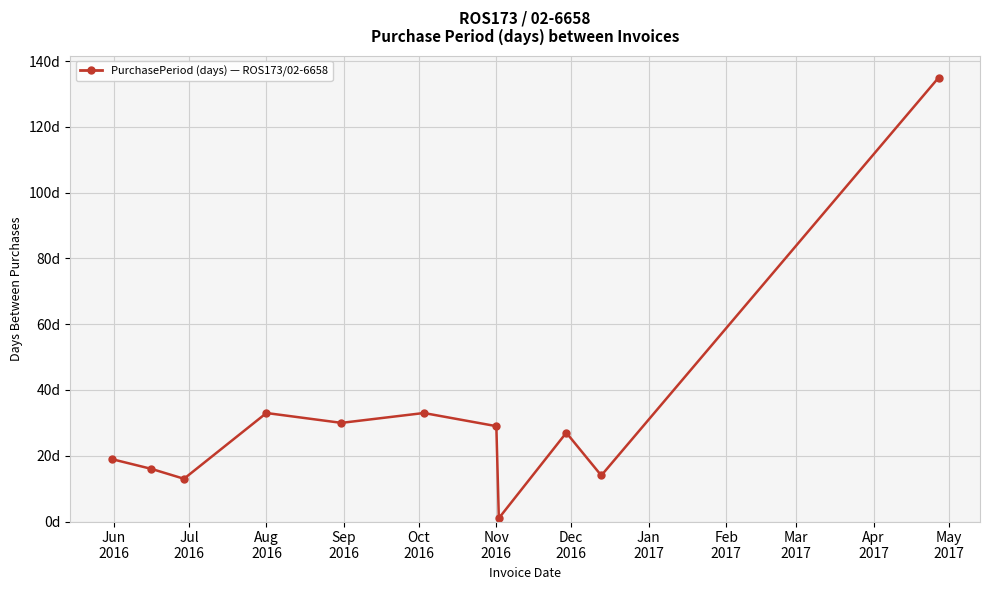

Is this an area chart (filled region under the line)?

No